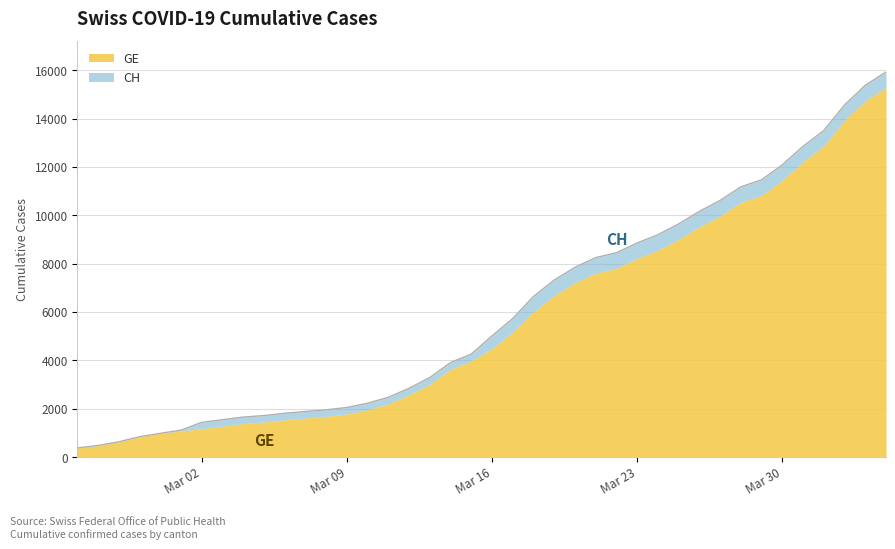

The chart shows a value of 12000 at 2020-03-24. True or false?

False